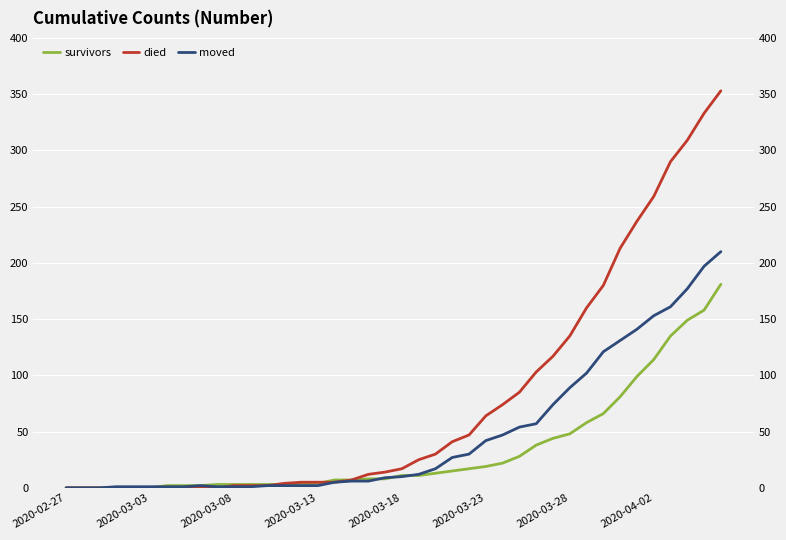

Where do died and moved first cross each other?

9 and 10